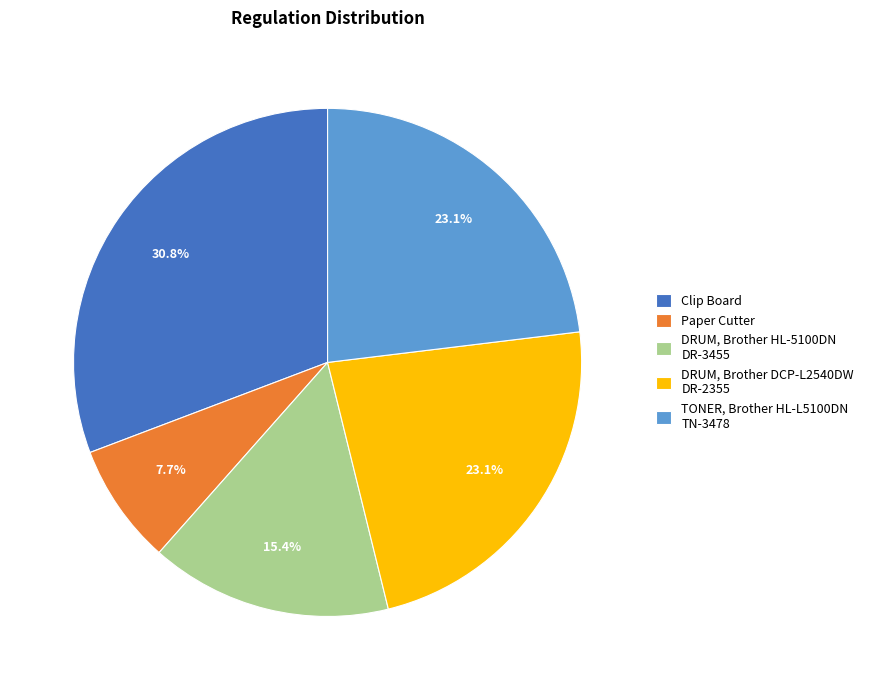

Which has a higher value, Clip Board or Paper Cutter?

Clip Board